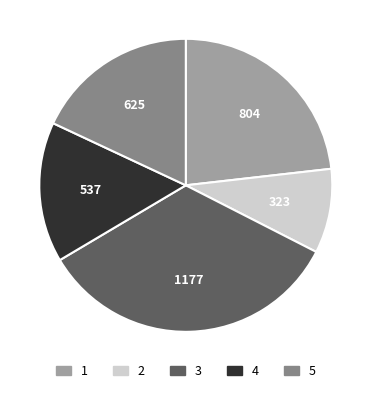

Is the sum of 1 and 5 greater than half?

No